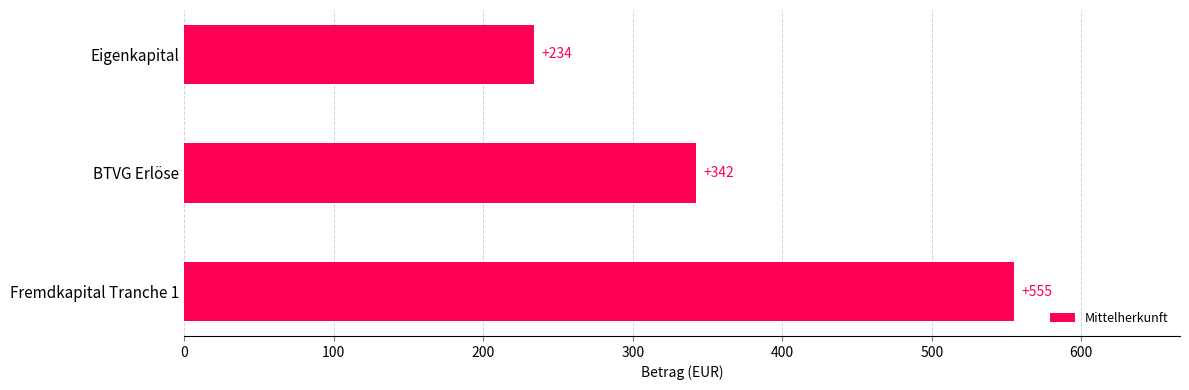

The value at Eigenkapital is 234. True or false?

True